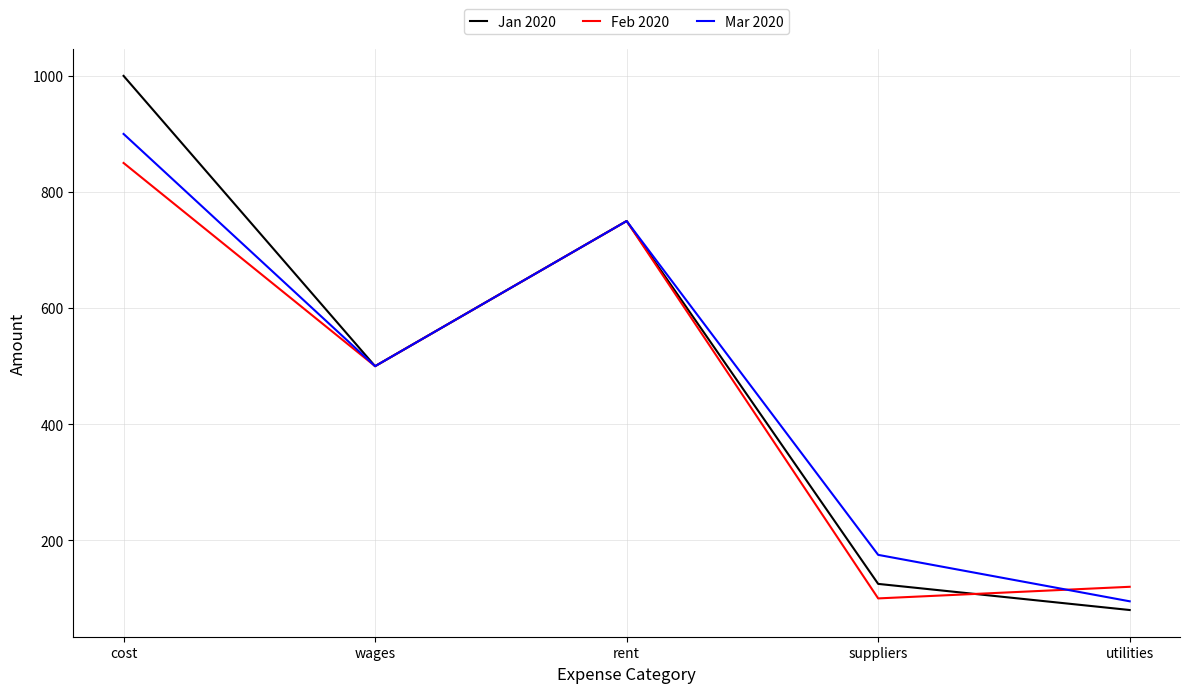

Count the number of categories in the chart.

5